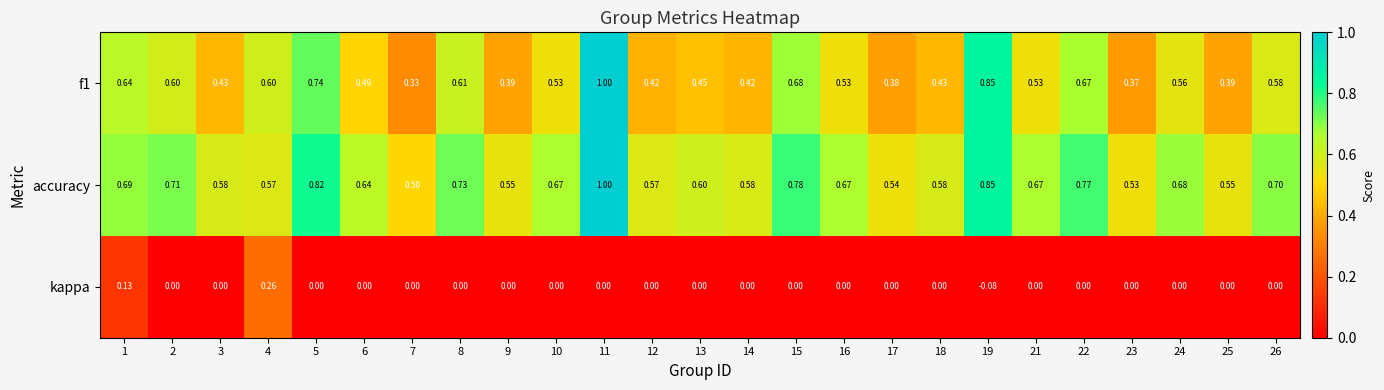

Is the value of accuracy at 24 greater than the value of f1 at 10?

Yes